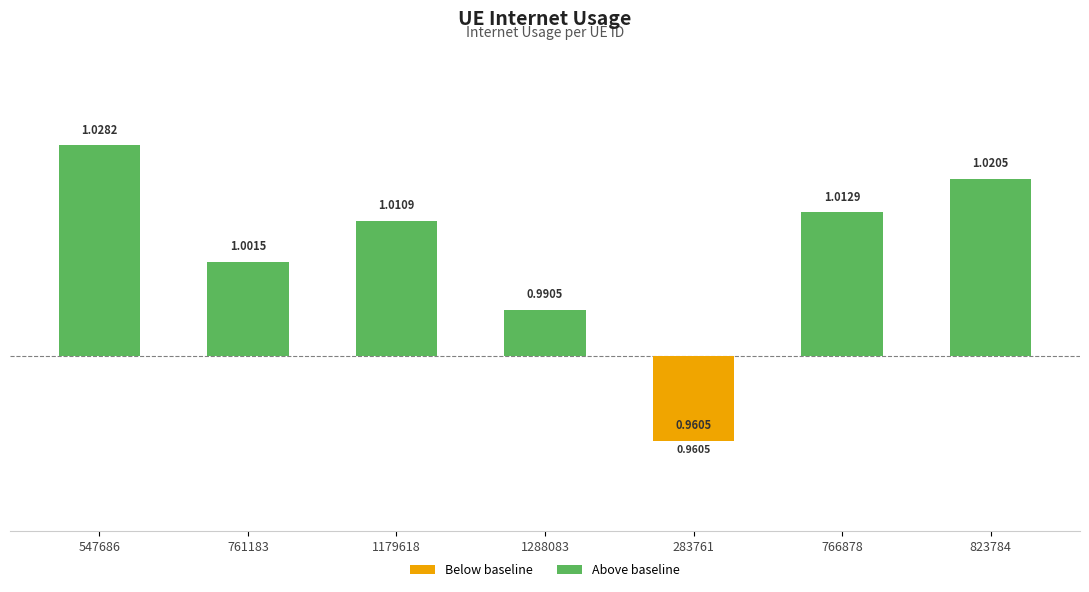

Which series changed the most between 761183 and 283761?

Above baseline